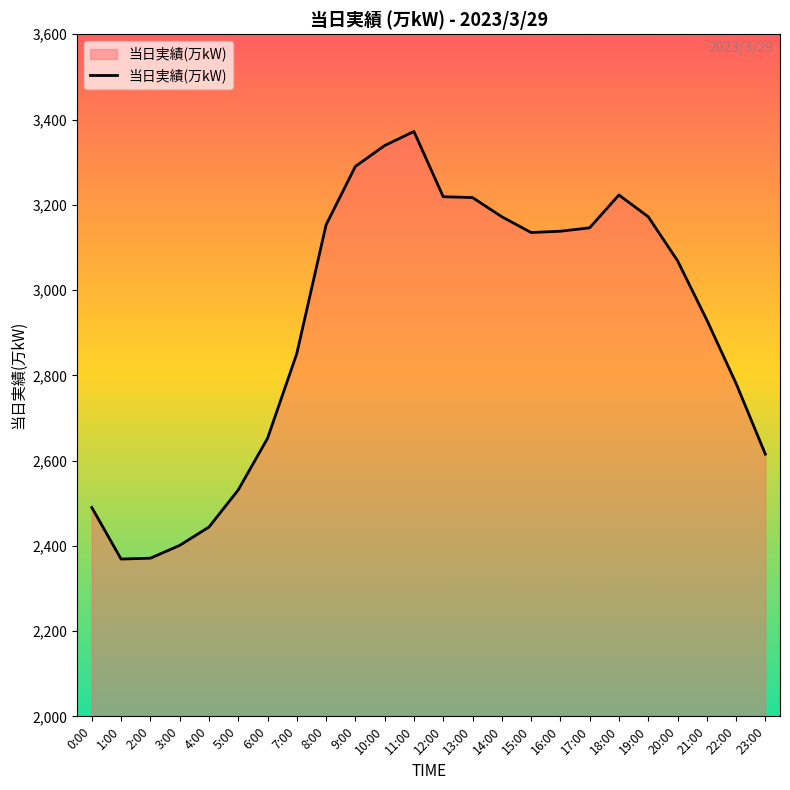

What is the change in value from 19:00 to 22:00?

-391